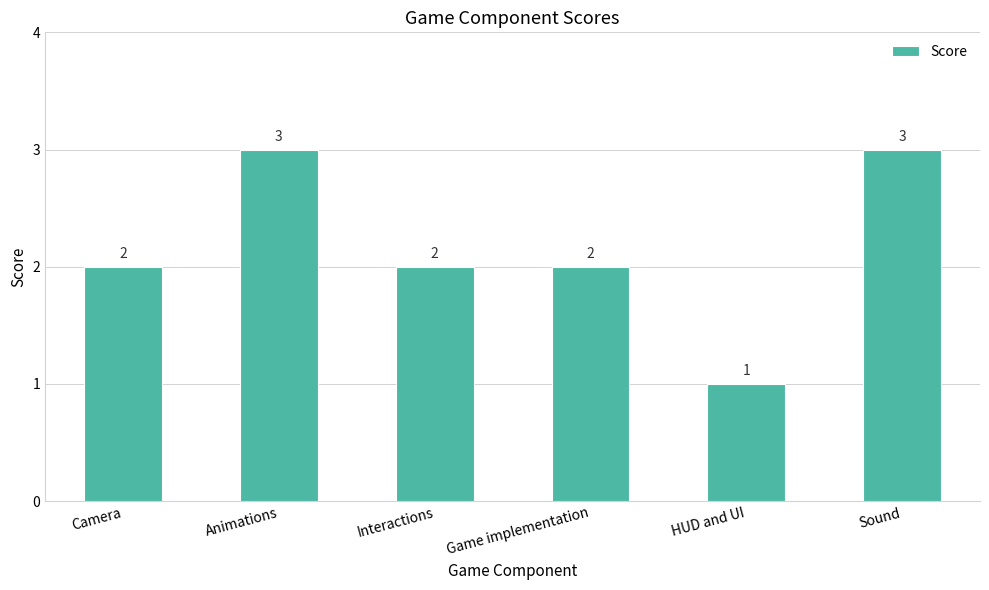

What is the difference between the maximum and minimum values?

2